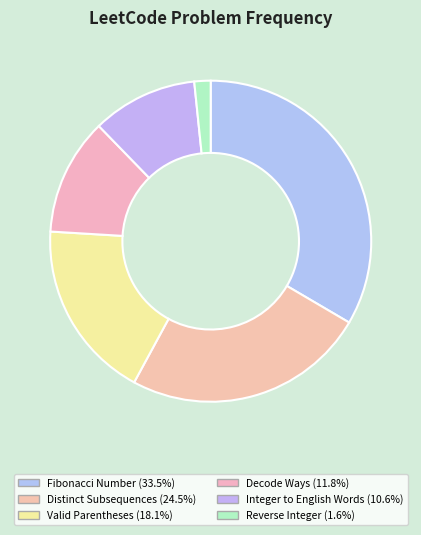

How many segments does this pie chart have?

6